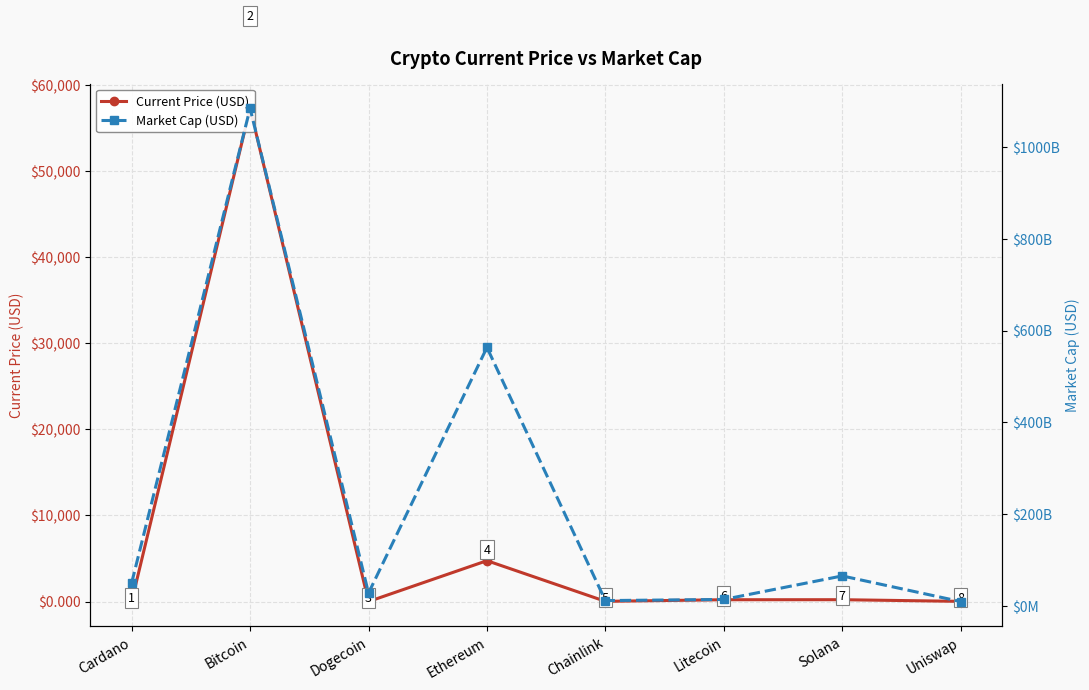

Reading left to right, extract all data points from this chart.

Current Price (USD): Cardano=1.6	Bitcoin=57265.0	Dogecoin=0.2	Ethereum=4746.4	Chainlink=26.0	Litecoin=211.6	Solana=215.3	Uniswap=22.2
Market Cap (USD): Cardano=50685107202.0	Bitcoin=1083618564157.0	Dogecoin=28495942612.0	Ethereum=563163581288.0	Chainlink=12160989350.0	Litecoin=14638722977.0	Solana=65842133450.0	Uniswap=10044646099.0